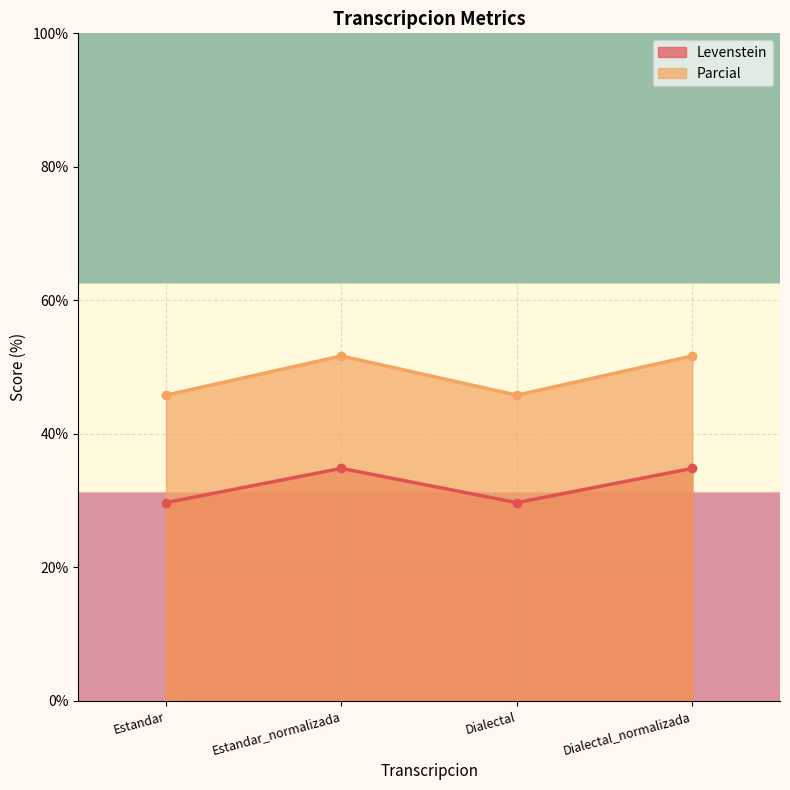

Is it true that Parcial equals 51.7 at Estandar_normalizada?

True